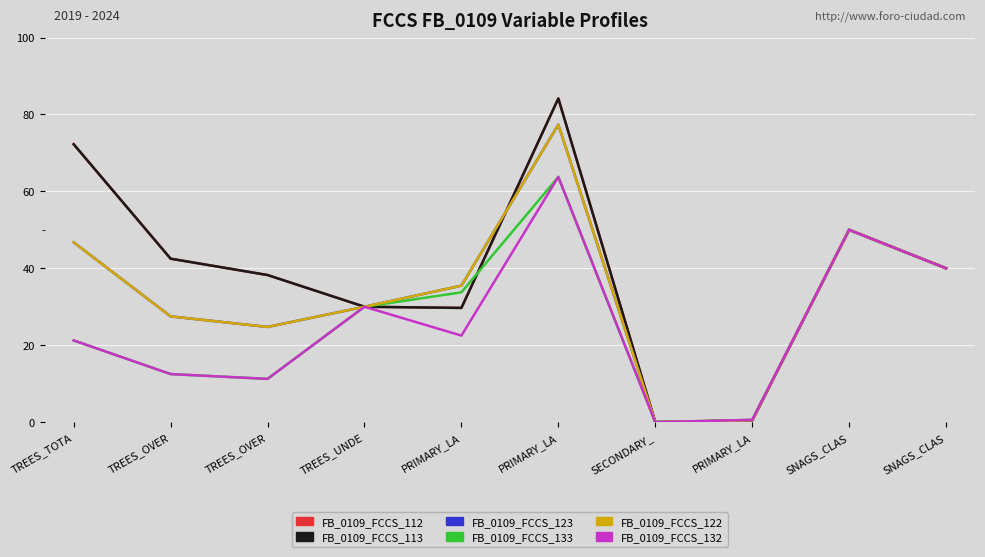

Reading left to right, transcribe all the data shown in this chart.

FB_0109_FCCS_112: 72.2	42.5	38.2	30.0	29.7	84.2	0.0	0.4	50.0	40.0
FB_0109_FCCS_113: 72.2	42.5	38.2	30.0	29.7	84.2	0.0	0.4	50.0	40.0
FB_0109_FCCS_123: 46.8	27.5	24.8	30.0	35.5	77.3	0.0	0.5	50.0	40.0
FB_0109_FCCS_133: 21.2	12.5	11.2	30.0	33.8	63.8	0.0	0.6	50.0	40.0
FB_0109_FCCS_122: 46.8	27.5	24.8	30.0	35.5	77.3	0.0	0.5	50.0	40.0
FB_0109_FCCS_132: 21.2	12.5	11.2	30.0	22.5	63.8	0.0	0.6	50.0	40.0